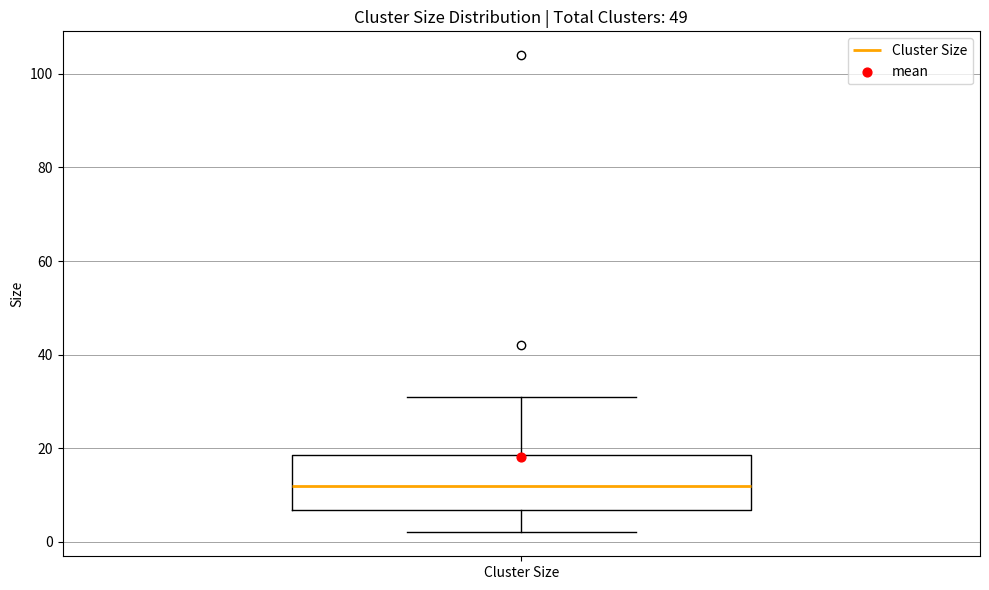

Where does the lower whisker of the box for Cluster Size end on the y-axis? The values are not printed on the chart, so give them approximately, as read against the axis.

2